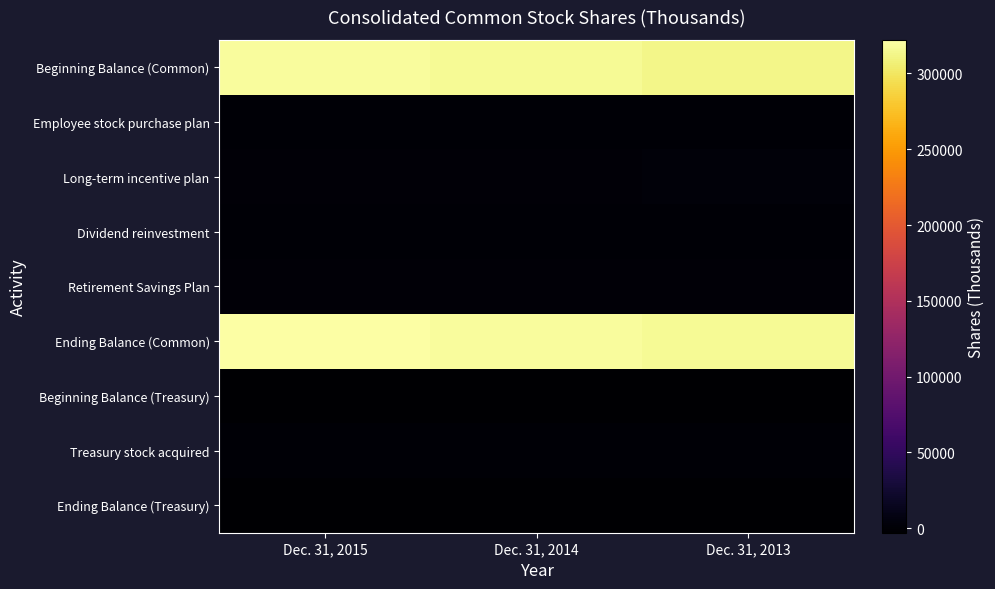

Reading left to right, transcribe all the data shown in this chart.

Beginning Balance (Common): Dec. 31, 2015=318636	Dec. 31, 2014=315983	Dec. 31, 2013=312291
Employee stock purchase plan: Dec. 31, 2015=203	Dec. 31, 2014=113	Dec. 31, 2013=102
Long-term incentive plan: Dec. 31, 2015=1423	Dec. 31, 2014=1125	Dec. 31, 2013=2037
Dividend reinvestment: Dec. 31, 2015=275	Dec. 31, 2014=206	Dec. 31, 2013=272
Retirement Savings Plan: Dec. 31, 2015=1644	Dec. 31, 2014=1209	Dec. 31, 2013=1281
Ending Balance (Common): Dec. 31, 2015=322181	Dec. 31, 2014=318636	Dec. 31, 2013=315983
Beginning Balance (Treasury): Dec. 31, 2015=-2599	Dec. 31, 2014=-2307	Dec. 31, 2013=-2010
Treasury stock acquired: Dec. 31, 2015=-472	Dec. 31, 2014=-292	Dec. 31, 2013=-297
Ending Balance (Treasury): Dec. 31, 2015=-3071	Dec. 31, 2014=-2599	Dec. 31, 2013=-2307